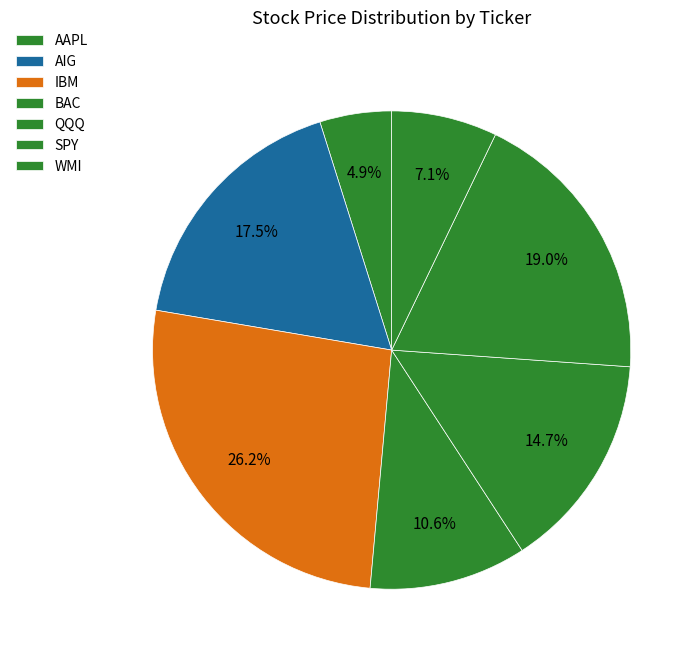

What is the ratio of the value at QQQ to the value at IBM?

0.6